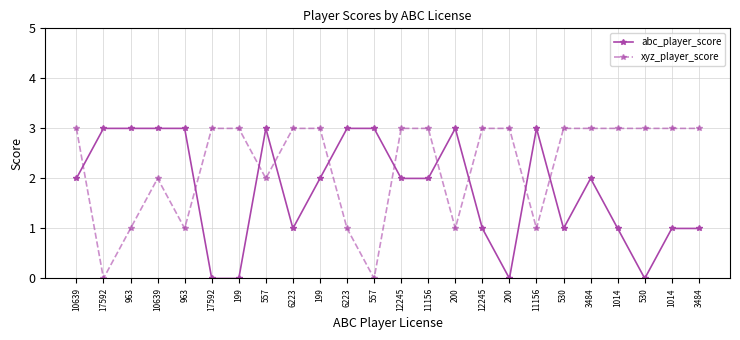

What is the greatest value displayed?

3